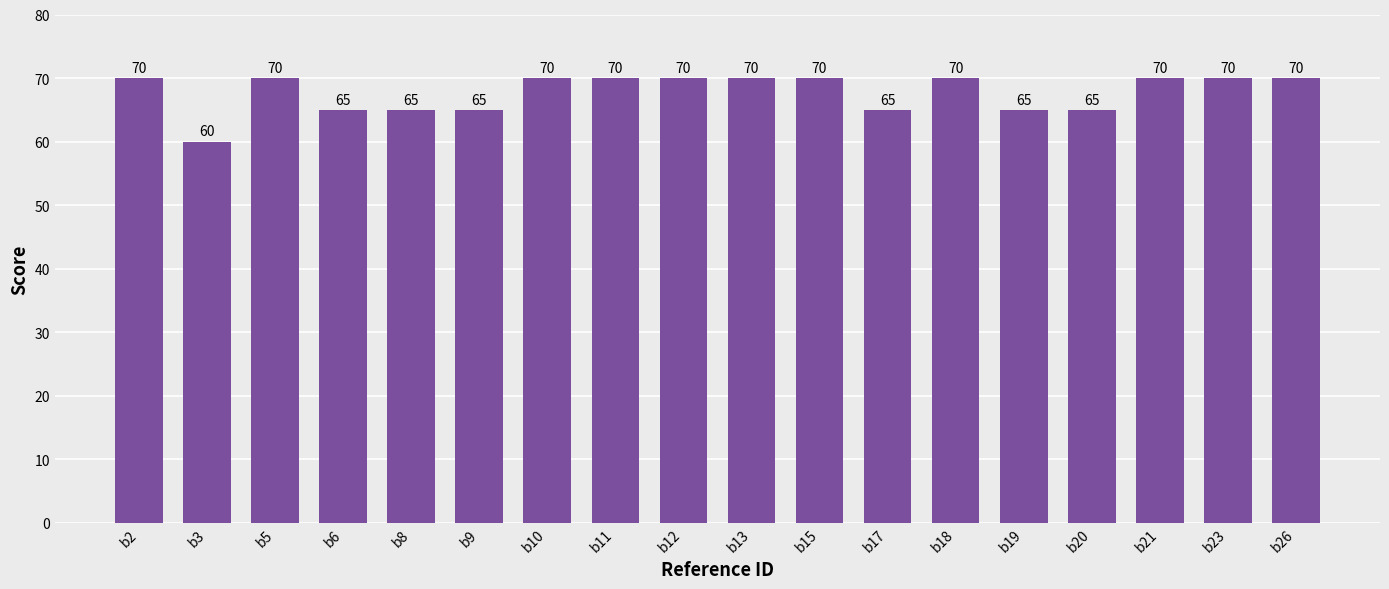

Which category has the lowest value across all series?

b3